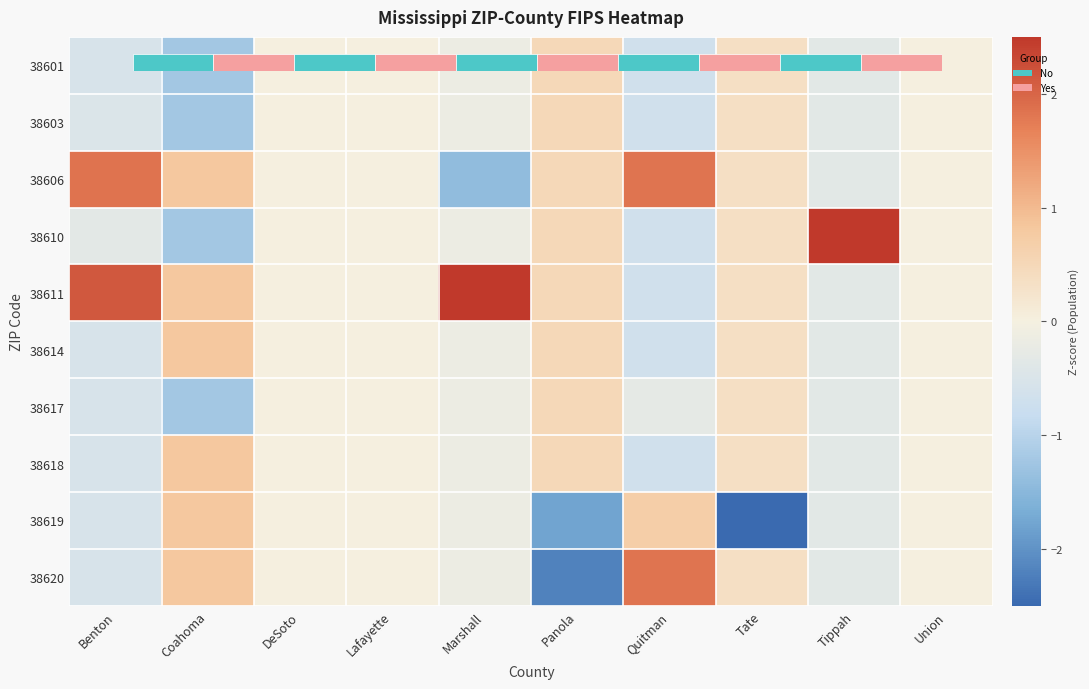

Is it true that 38618 equals 0.6 at Tate?

False